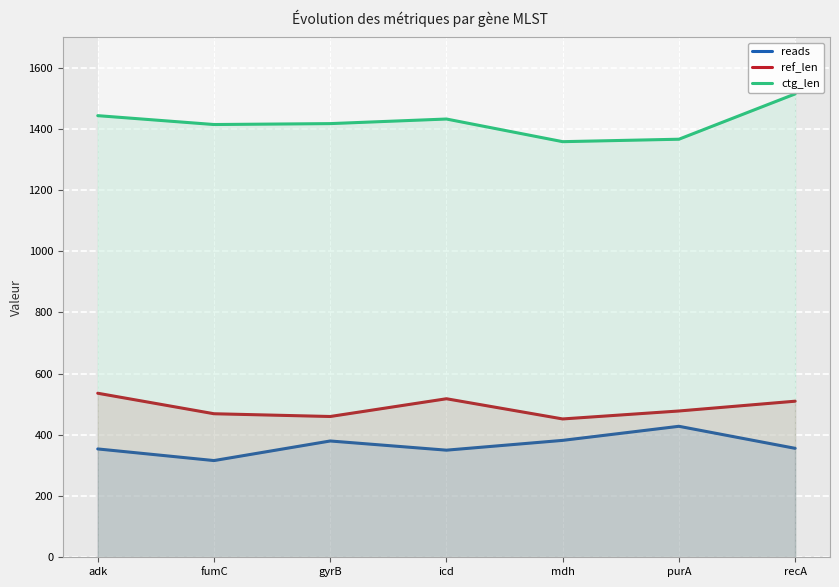

Rank the categories by ref_len value from highest to lowest.

adk, icd, recA, purA, fumC, gyrB, mdh